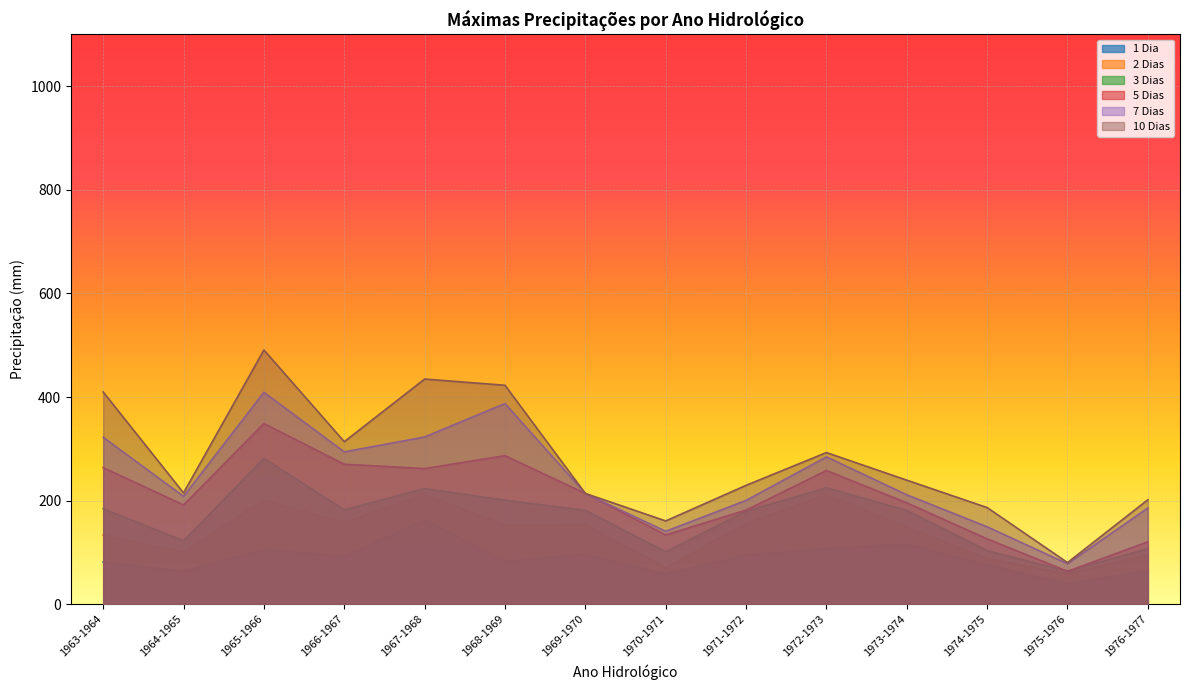

Does the chart display data point markers on the line(s)?

No